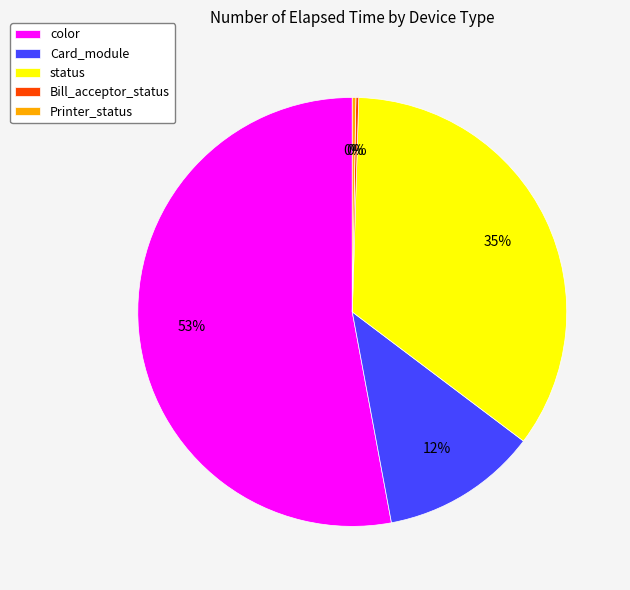

The color slice represents 53% of the pie. True or false?

True